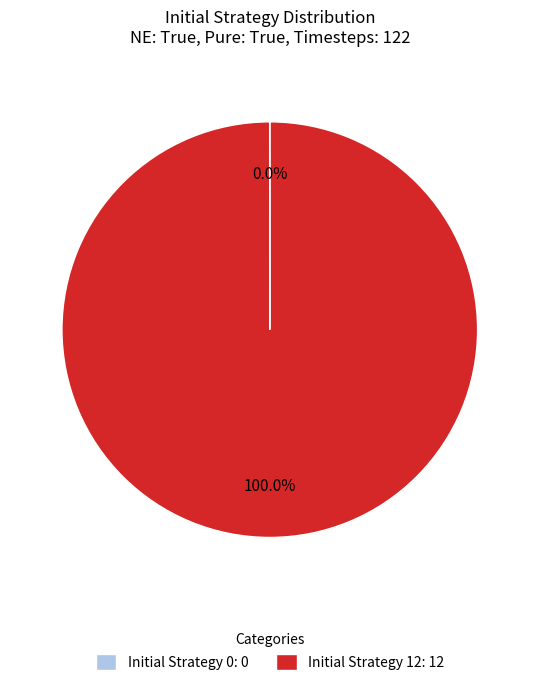

What percentage is the Initial Strategy 12 slice, to the nearest percent?

100%